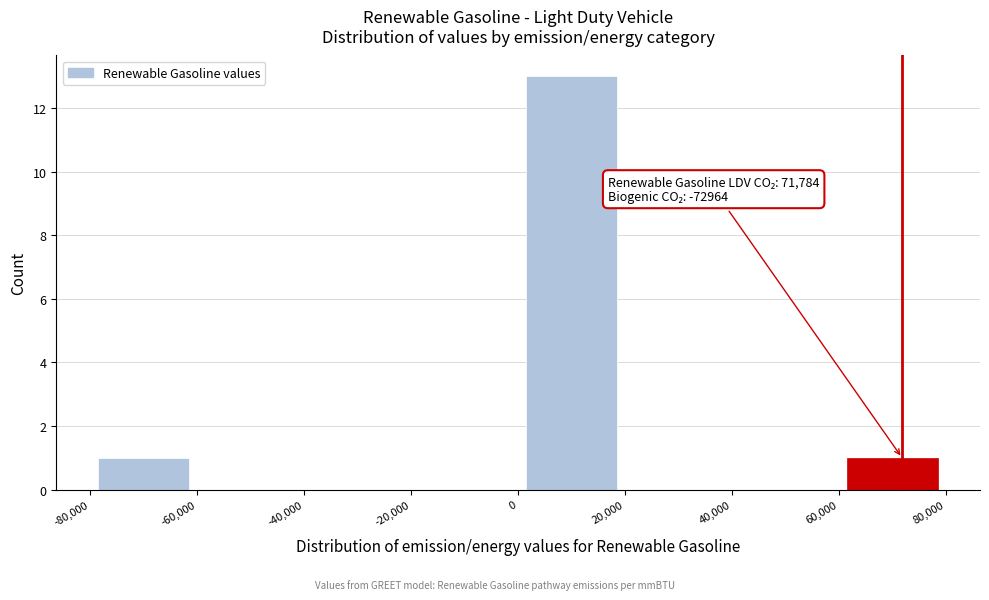

Over which range of the x-axis is the bar tallest?

0 to 20,000